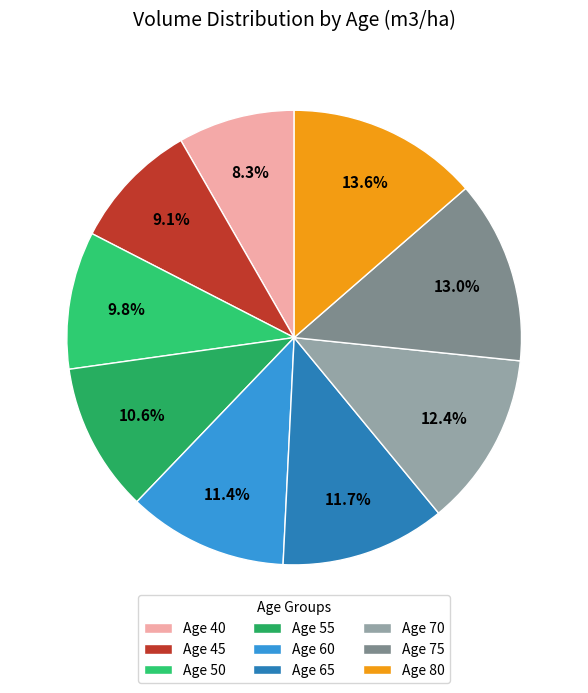

Is it true that Age 65 is 22% of the pie?

False